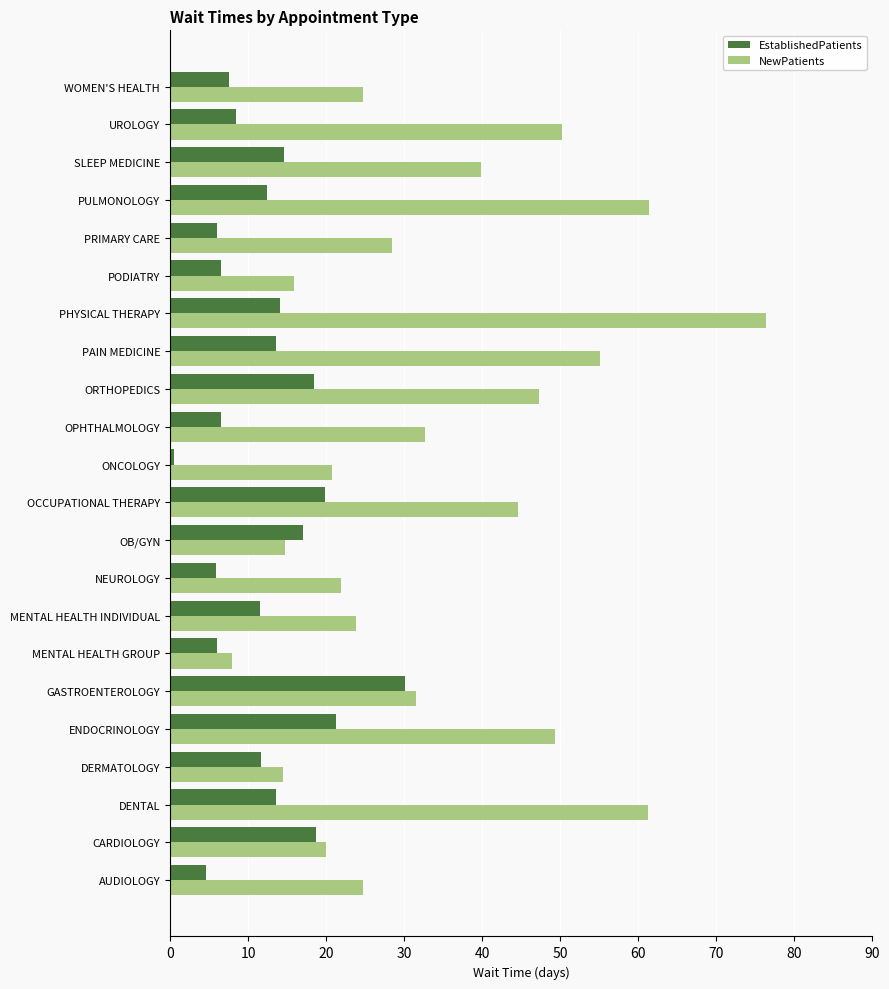

What is the difference between the second highest and second lowest values in the NewPatients series?

46.9